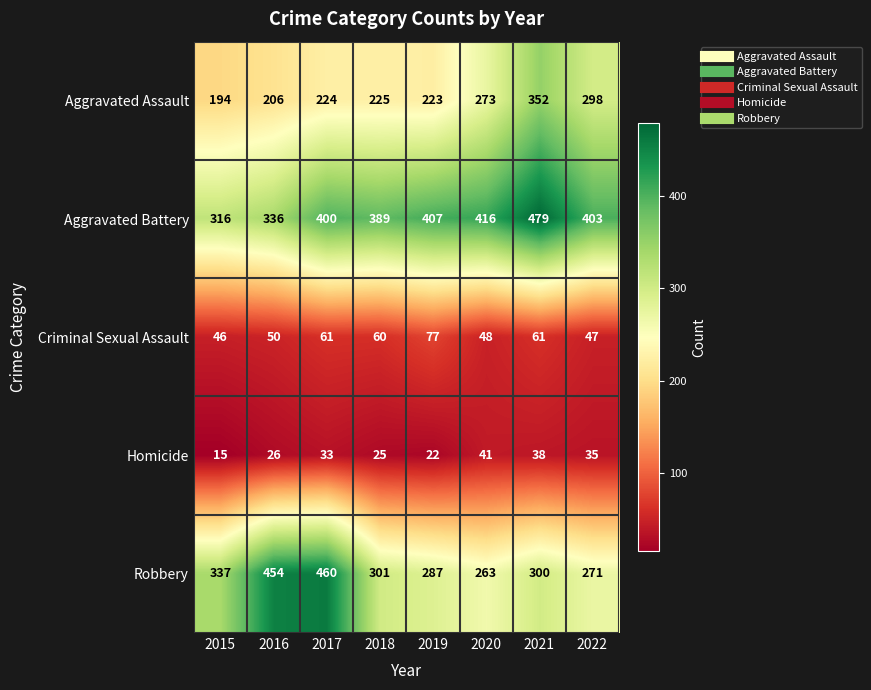

Between 2020 and 2022, which series saw the biggest shift?

Aggravated Assault